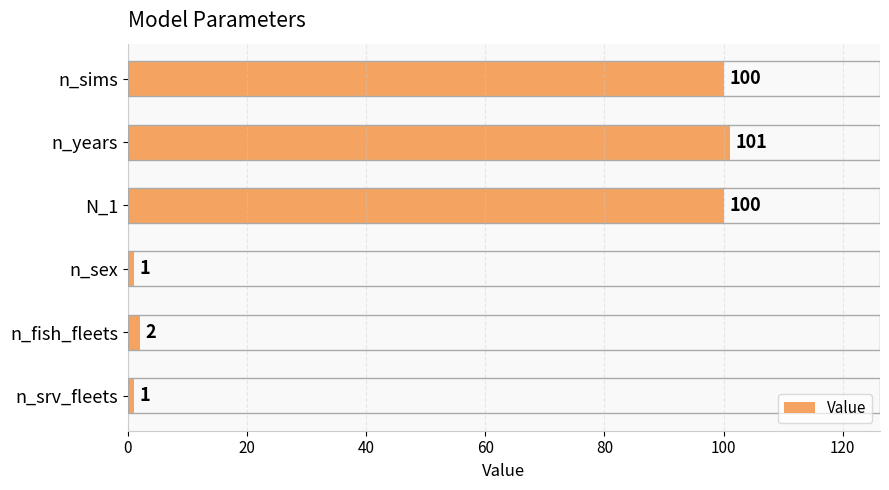

What is the sum of all values?

305